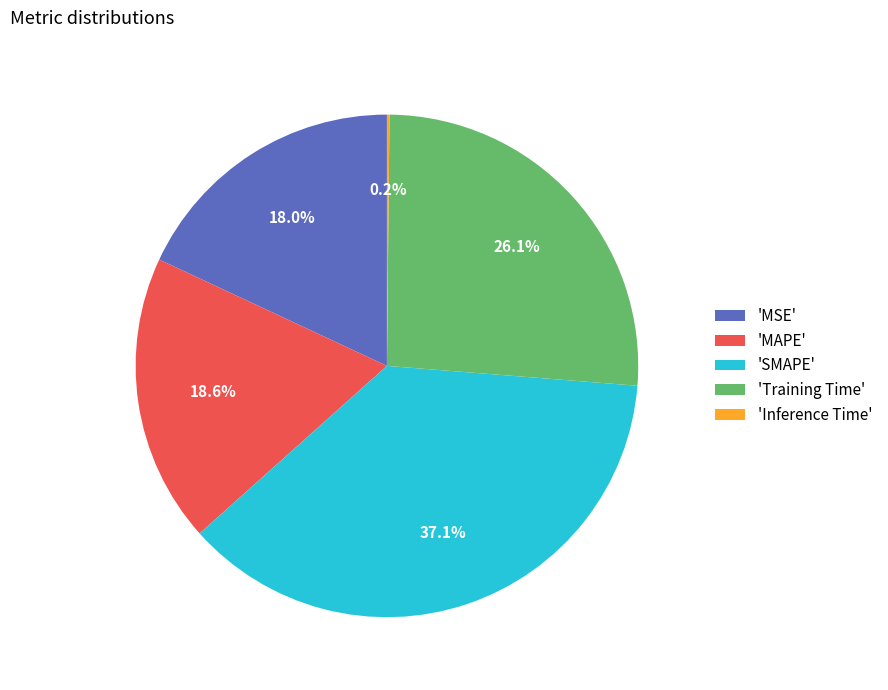

Does any single category account for the majority?

No